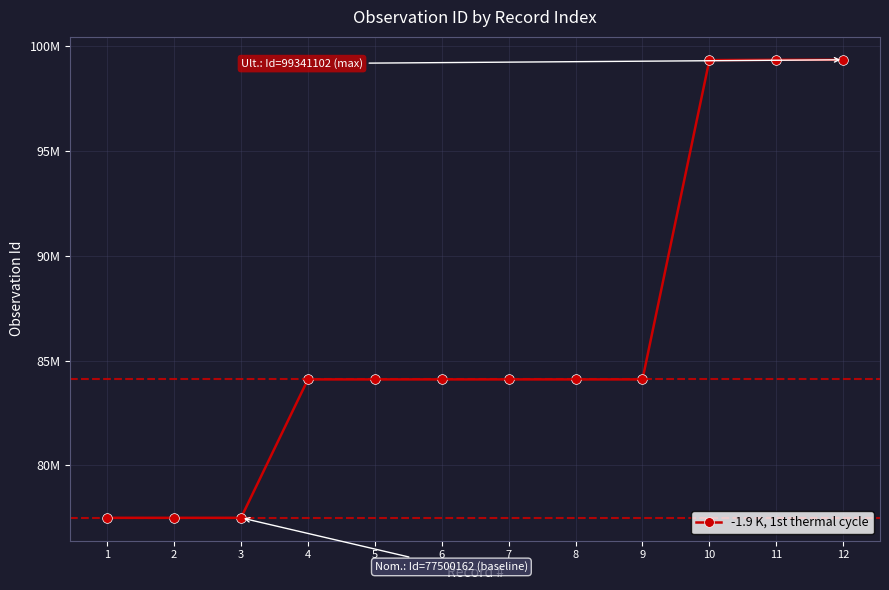

Reading left to right, list all the values displayed in this chart.

77500161	77500171	77500162	84100504	84100524	84100505	84100506	84100522	84100520	99325456	99340993	99341102